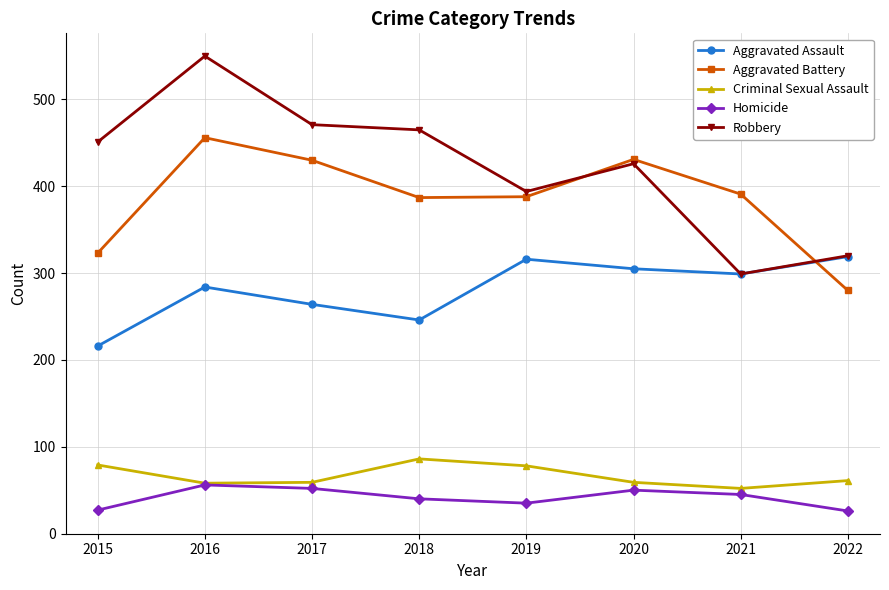

What is the approximate value of Robbery at 2015, to the nearest 50?

450